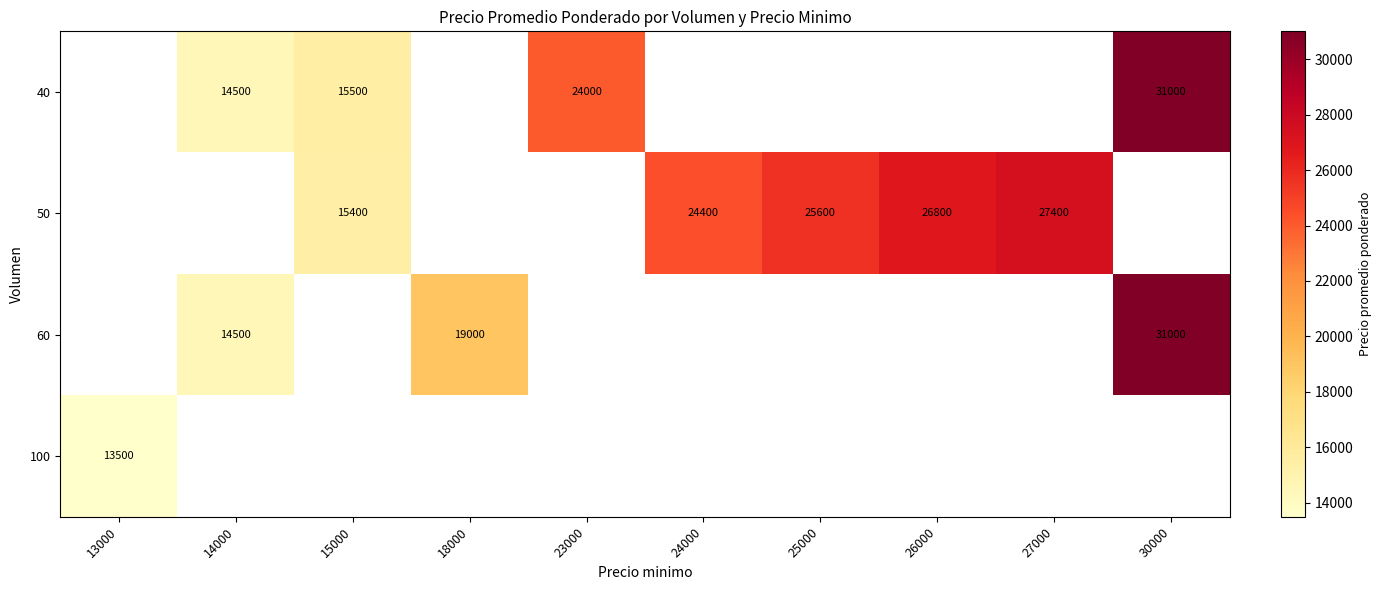

Which has a higher value, 14000 or 30000?

30000